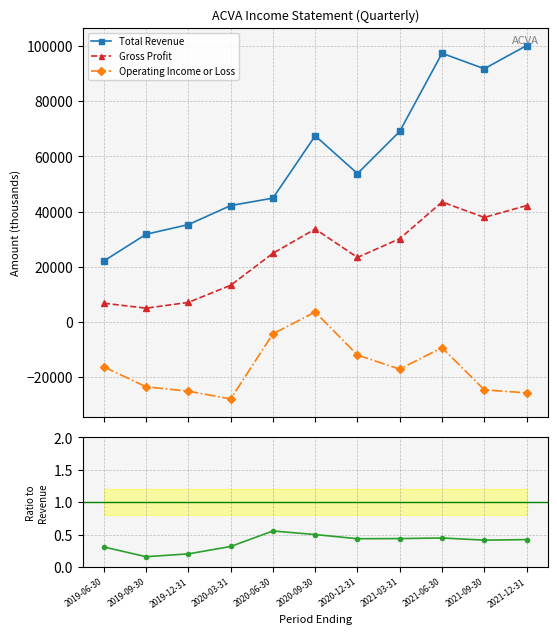

The value of Total Revenue at 2021-03-31 is 118195.9. True or false?

False